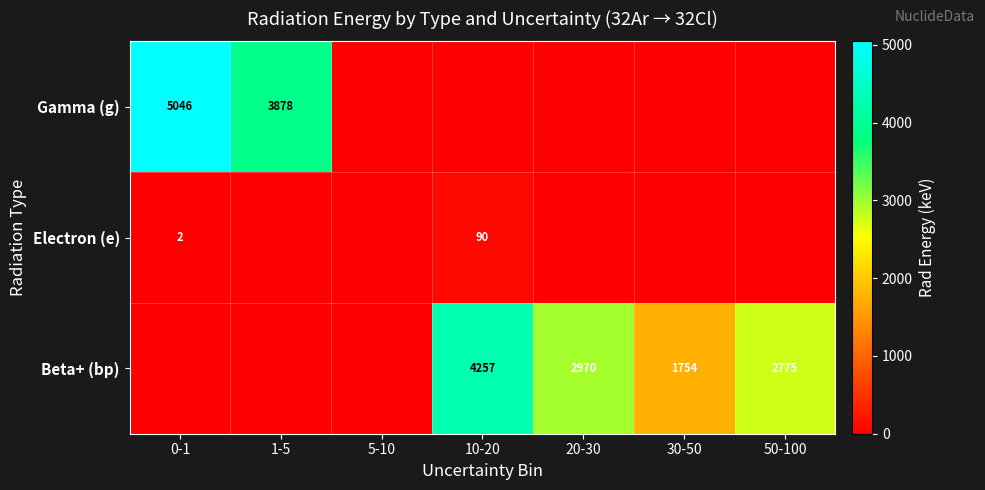

What is the difference between the highest and lowest values at 10-20?

4256.7